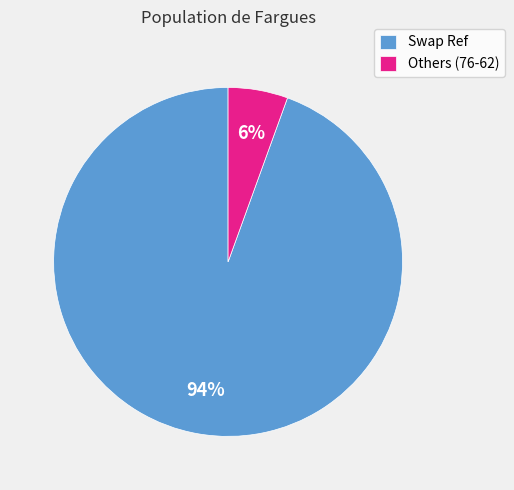

Count the number of slices in the pie.

2